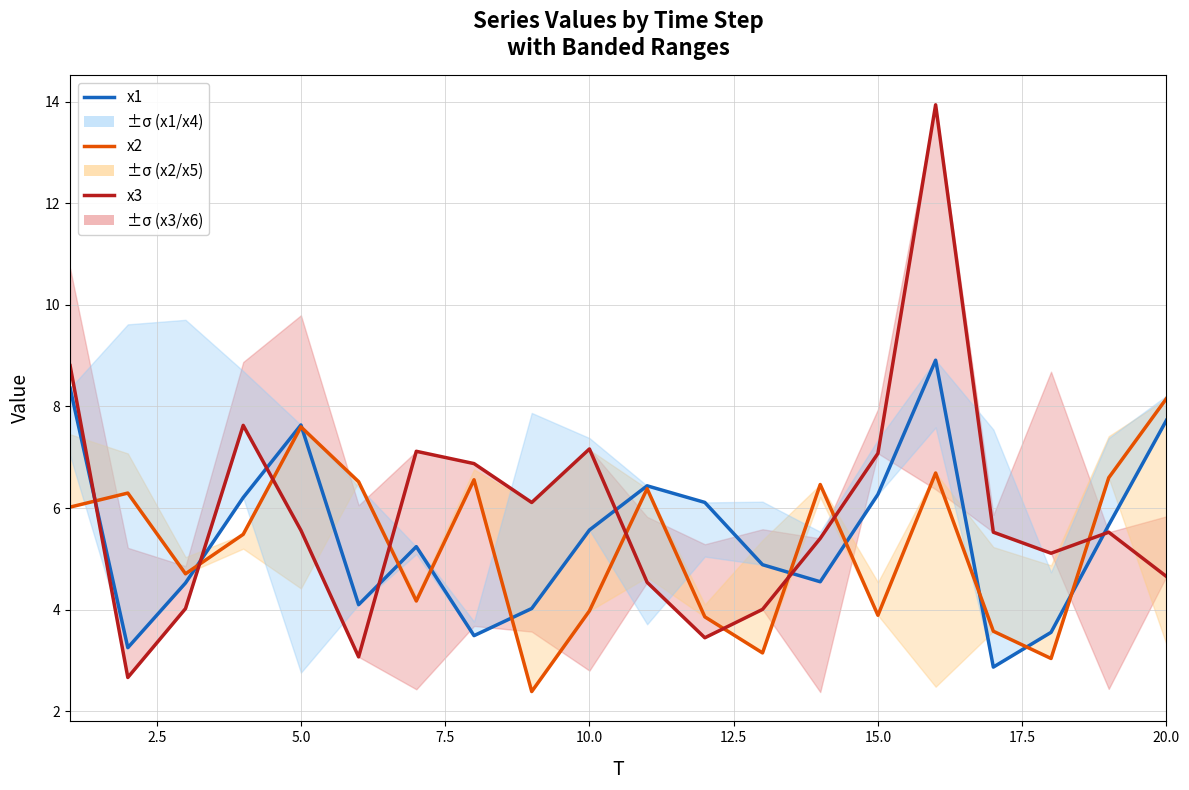

The x2 series shows 1.4 at 11. True or false?

False